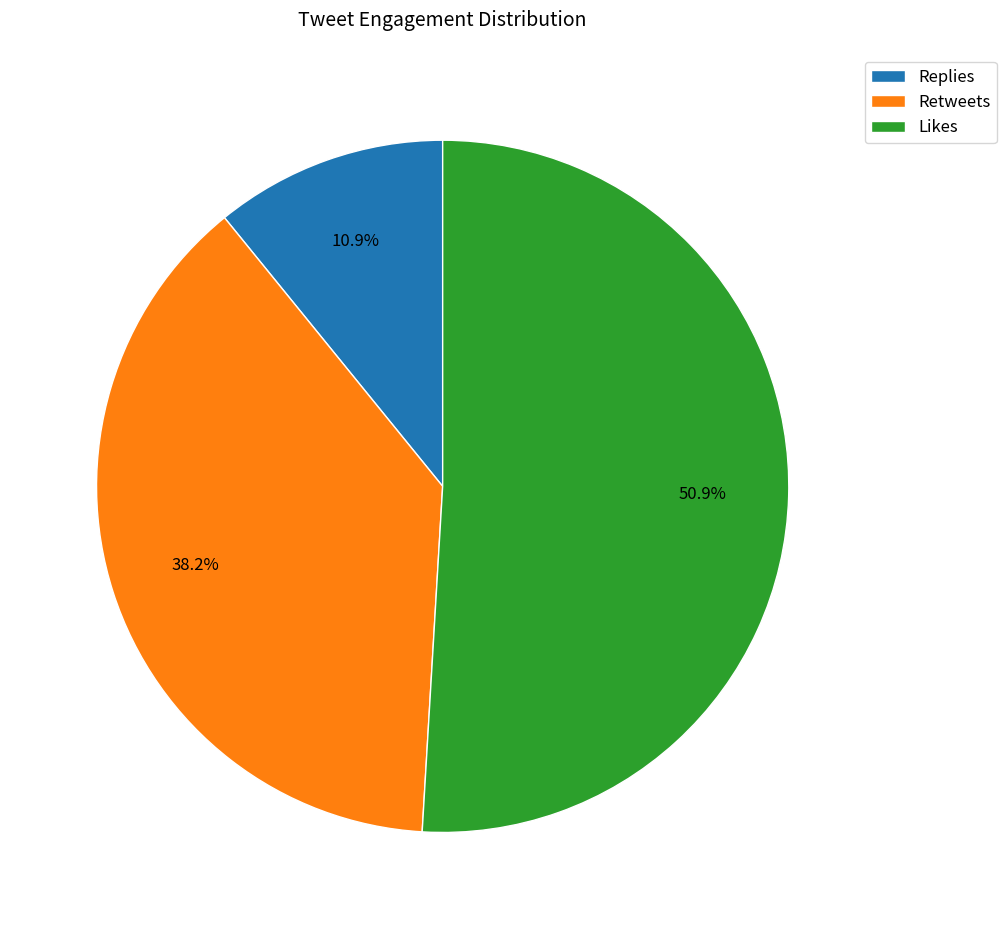

How many segments does this pie chart have?

3